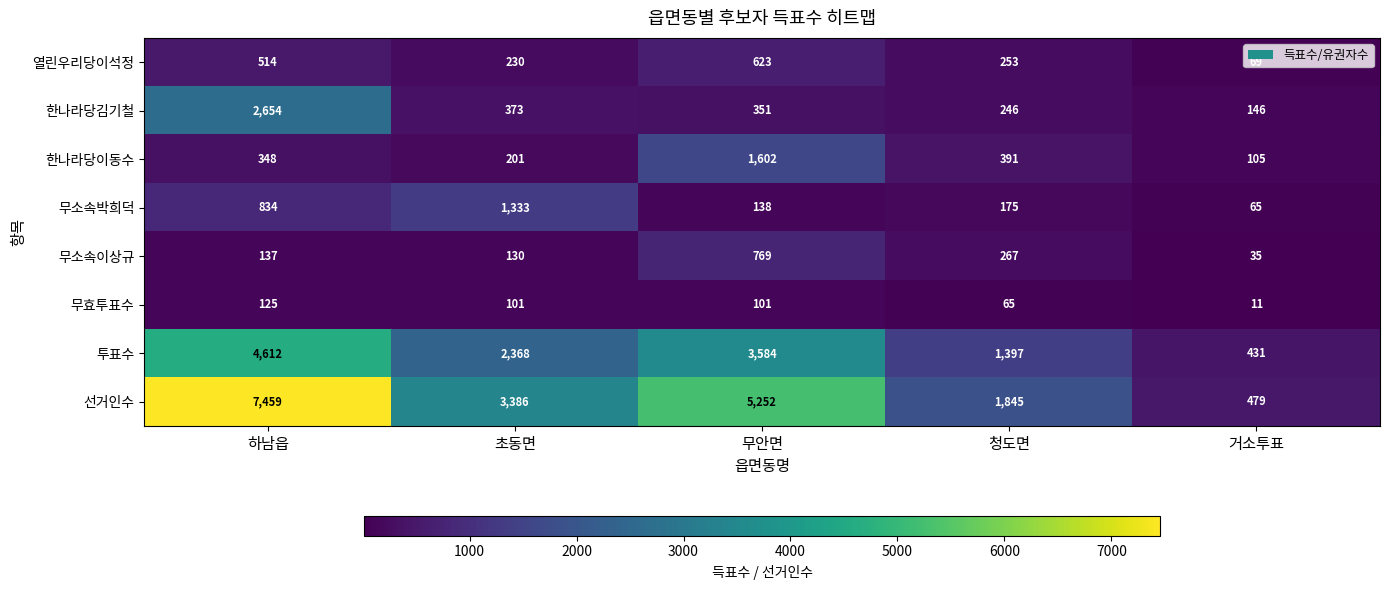

Where does the 무효투표수 series first go above 101?

하남읍